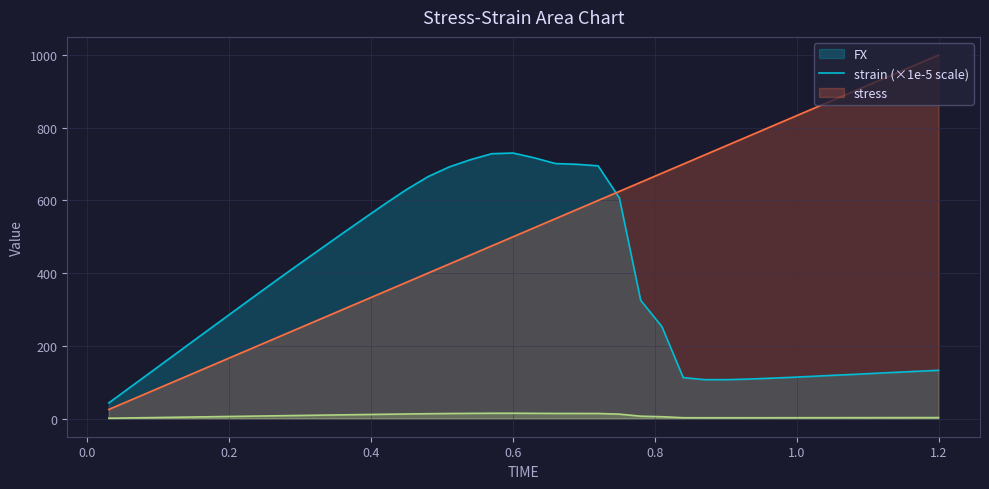

What is the maximum value shown in the chart?

1000.0